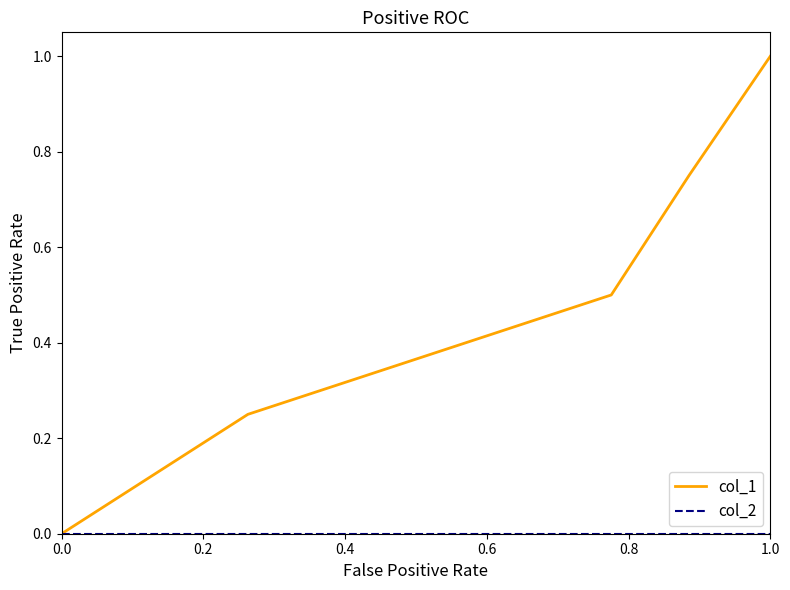

Which series has the largest total across all categories?

col_1